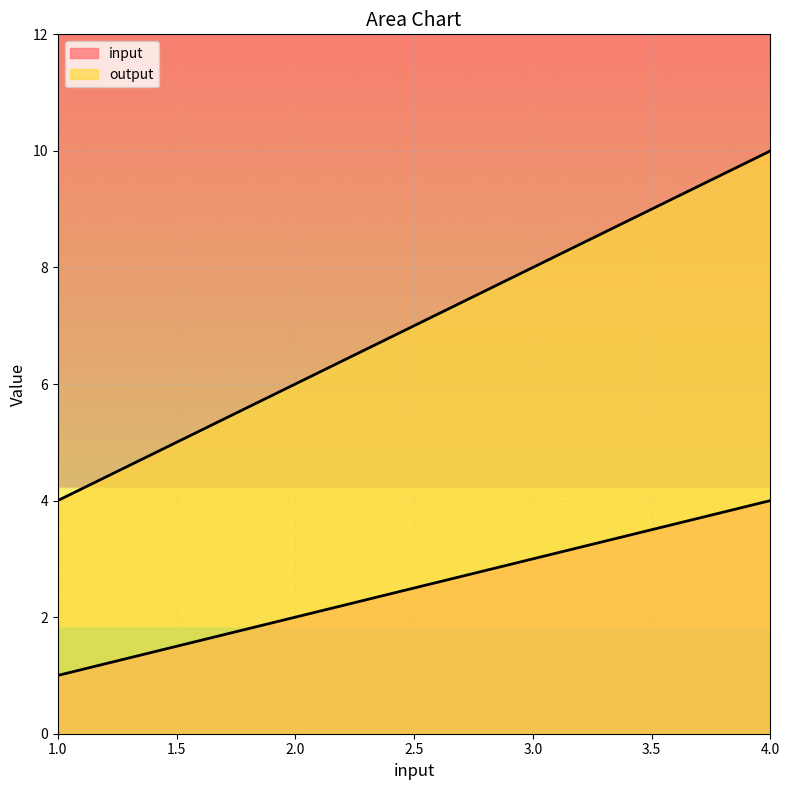

List the labels in order of output value, smallest first.

1, 2, 3, 4